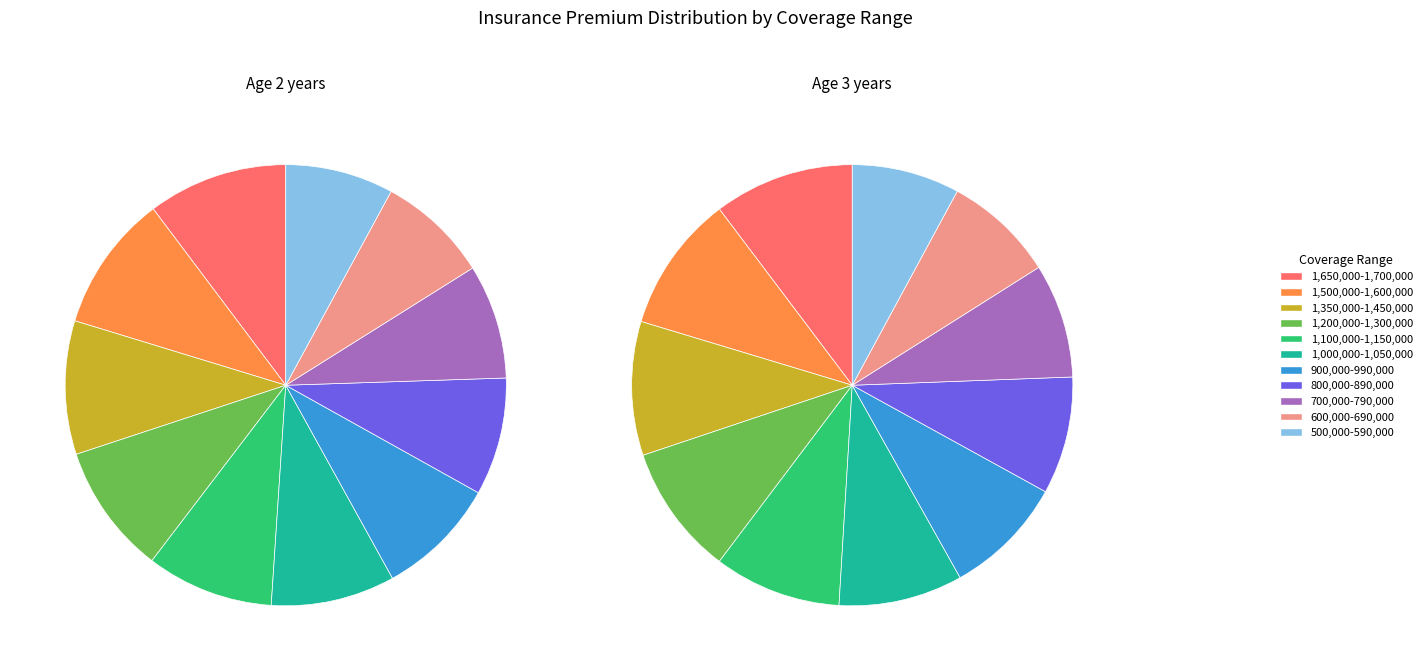

Count the number of slices in the pie.

11